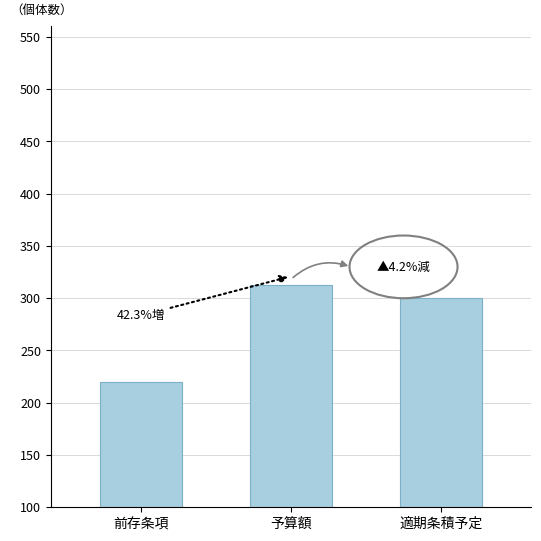

Reading left to right, what are all the values shown in this chart?

220	313	300